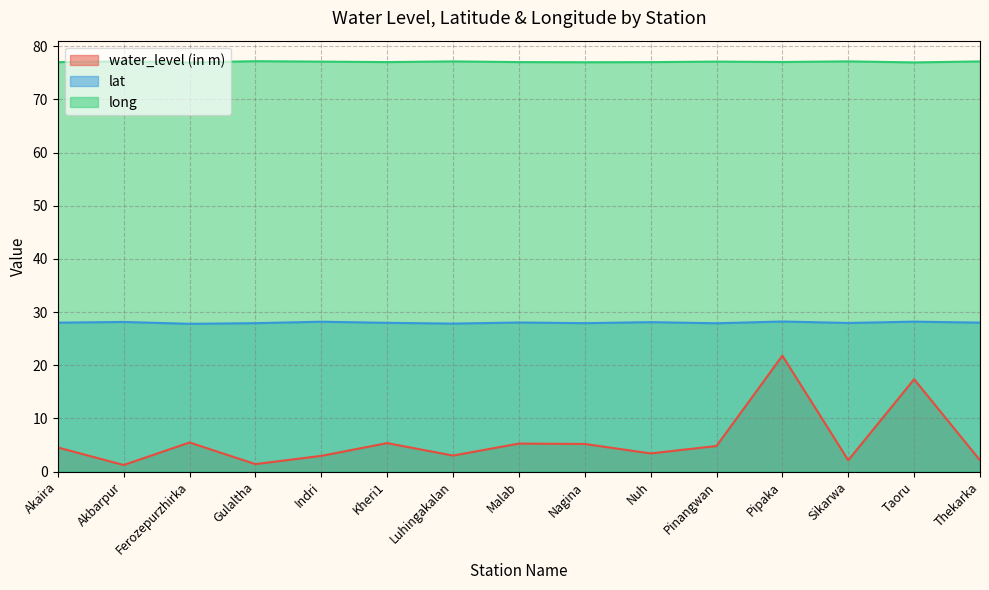

Does the chart have visible grid lines?

Yes